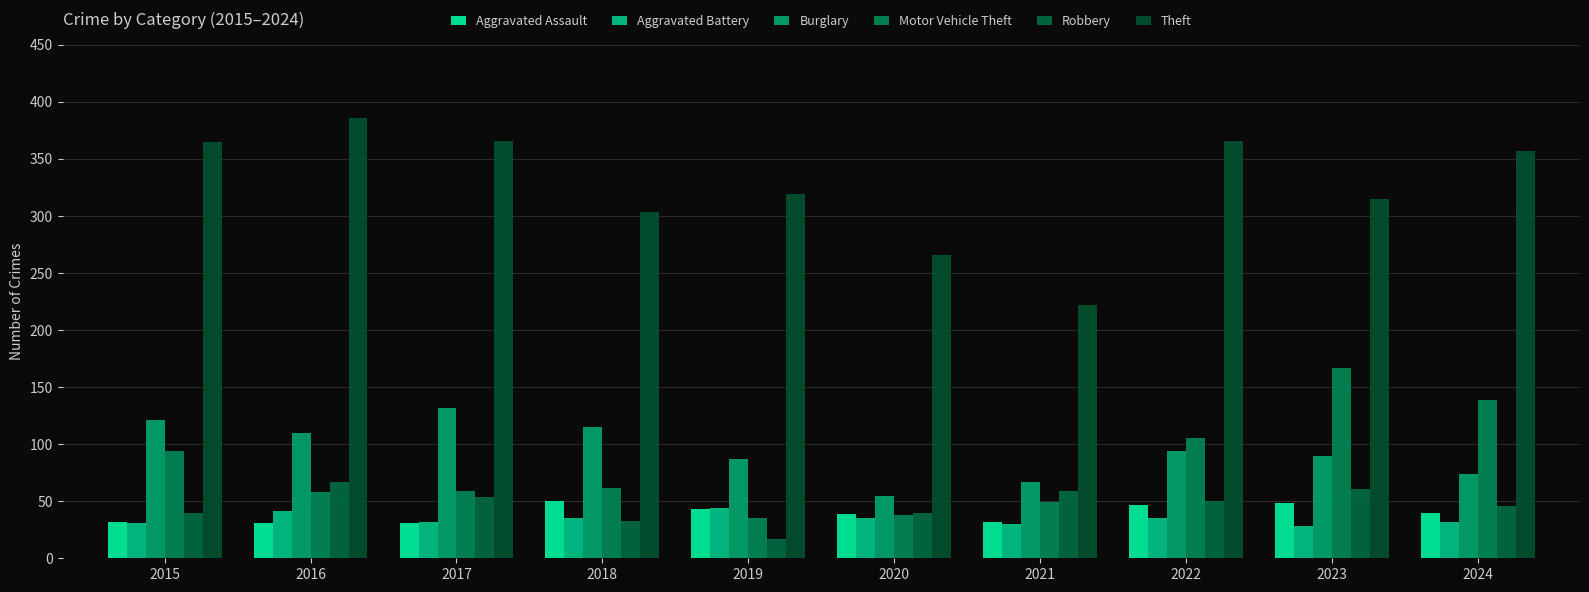

How many data points does each series have?

10